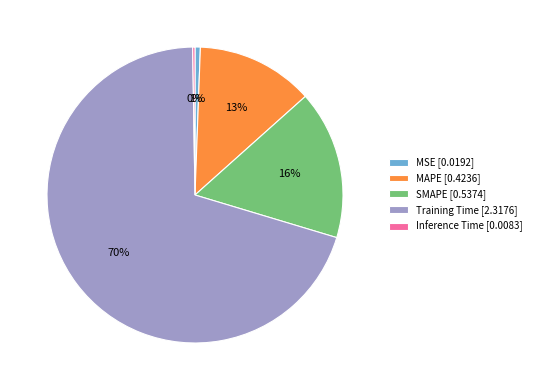

Is it true that Training Time is 70% of the pie?

True